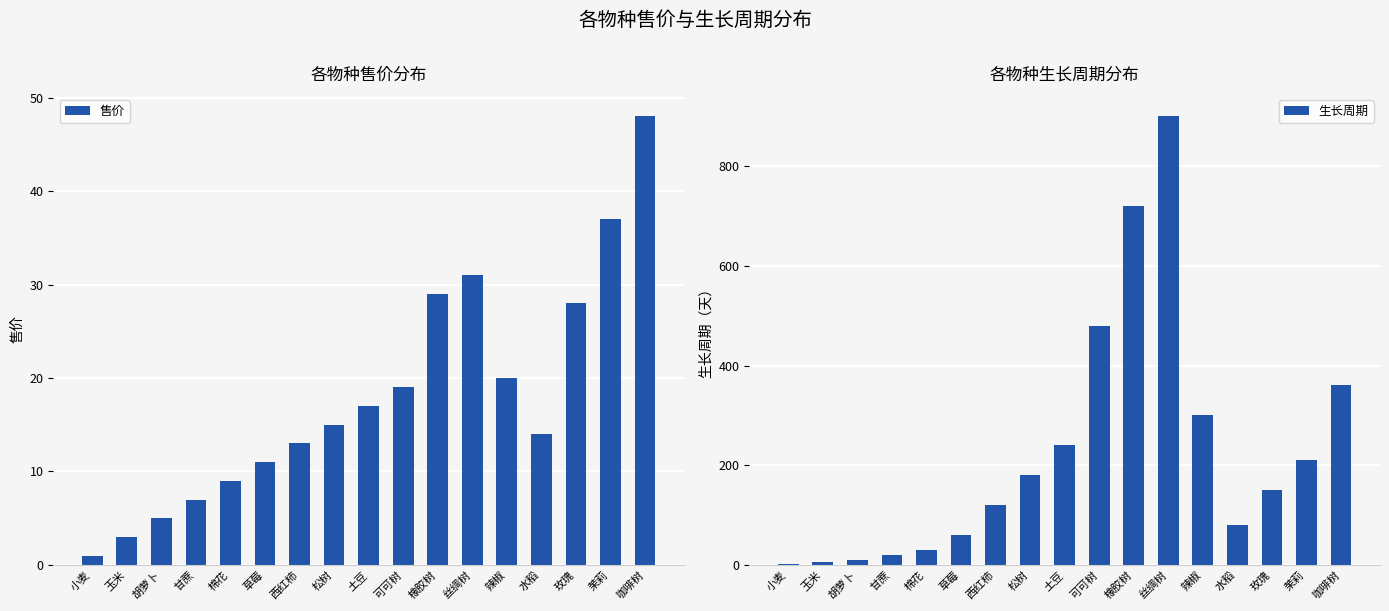

The 生长周期 series shows 60 at 草莓. True or false?

True